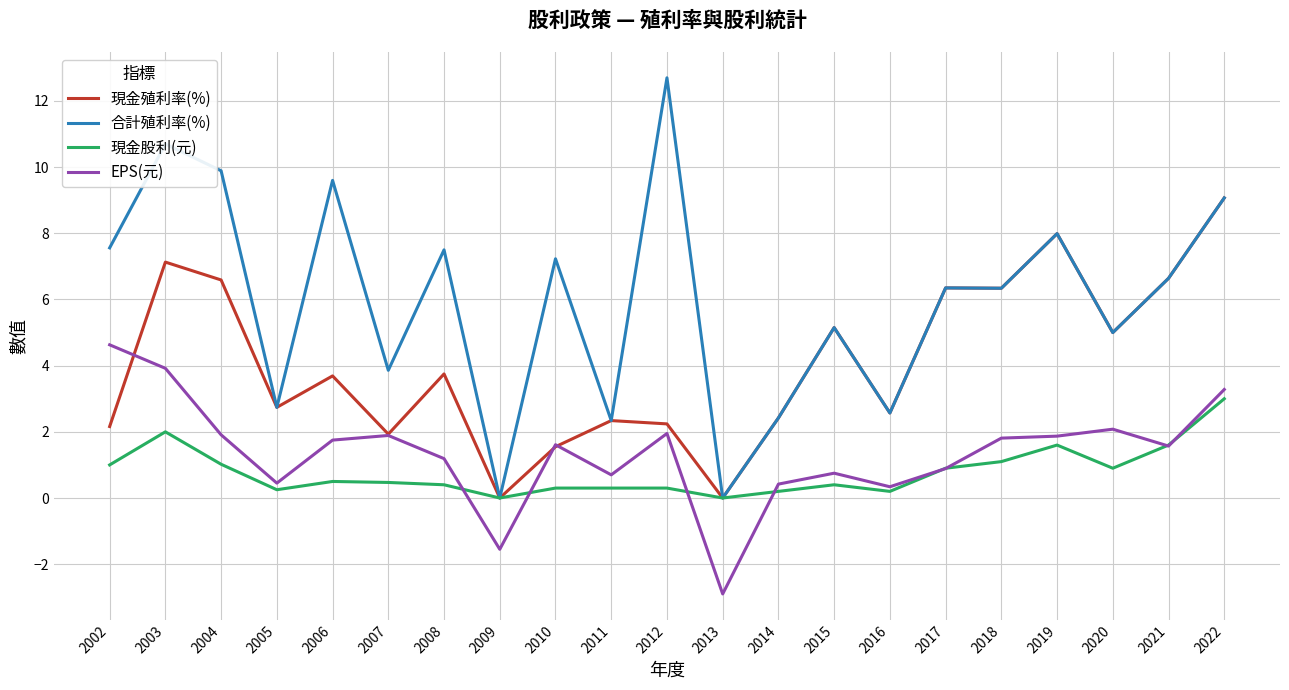

Which series has the widest spread of values?

合計殖利率(%)